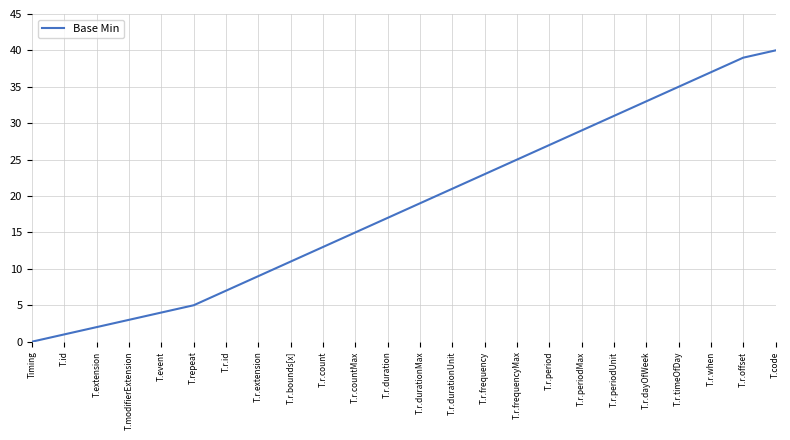

Which label corresponds to the largest value in the chart?

T.code